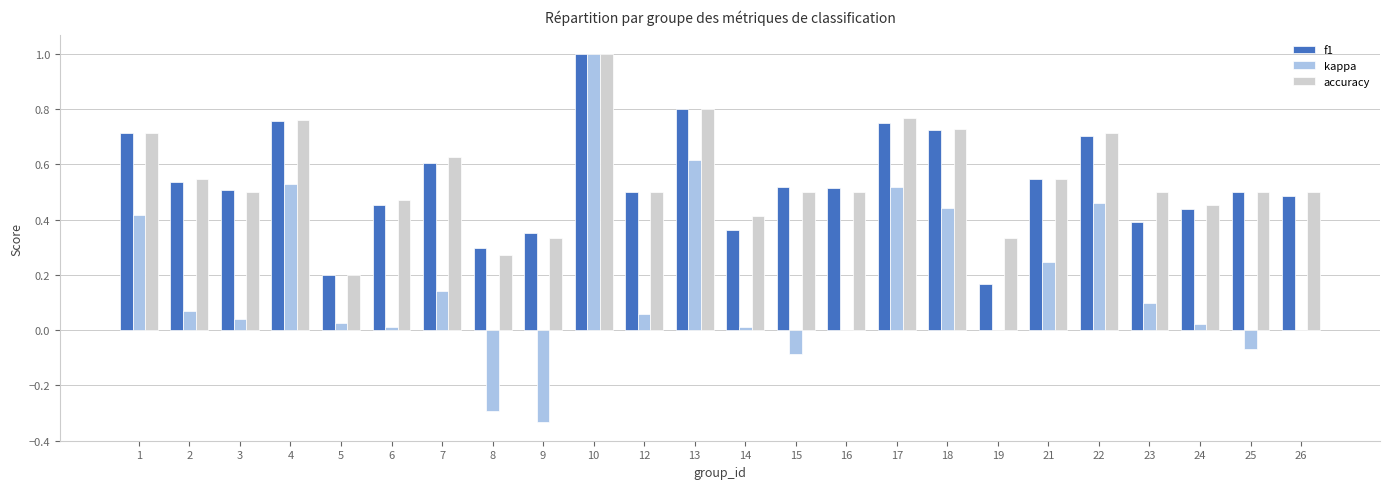

At which category is the sum across all series the highest?

10